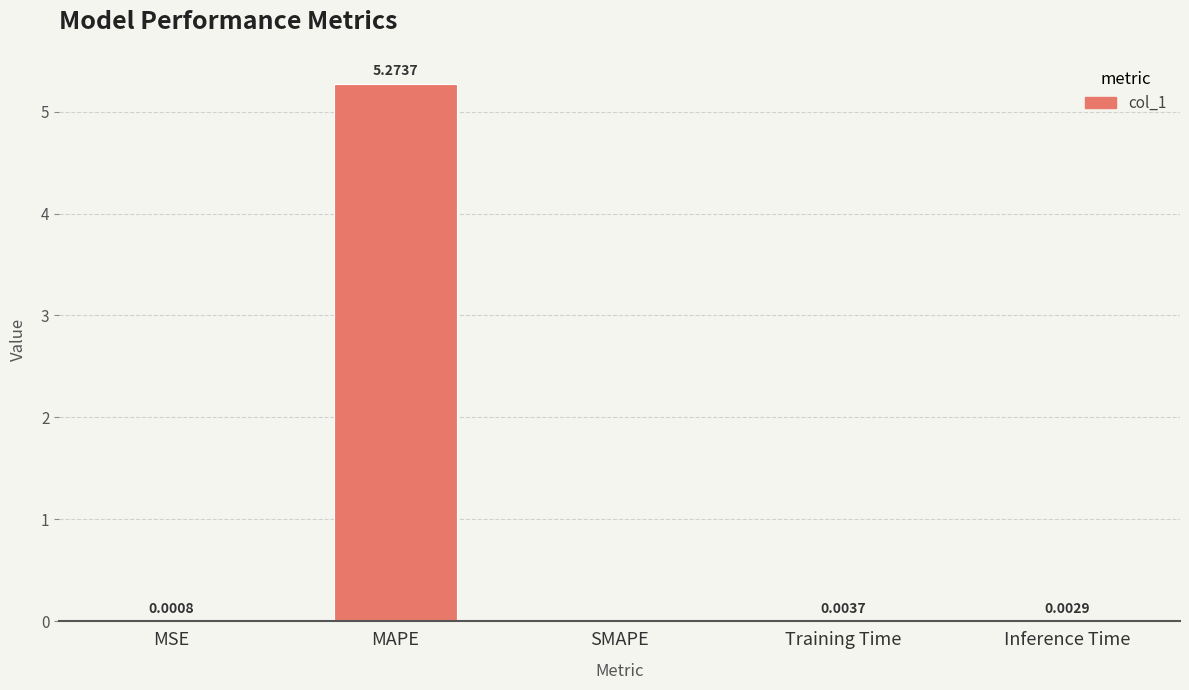

Where is the data nearest to the value 2?

Training Time